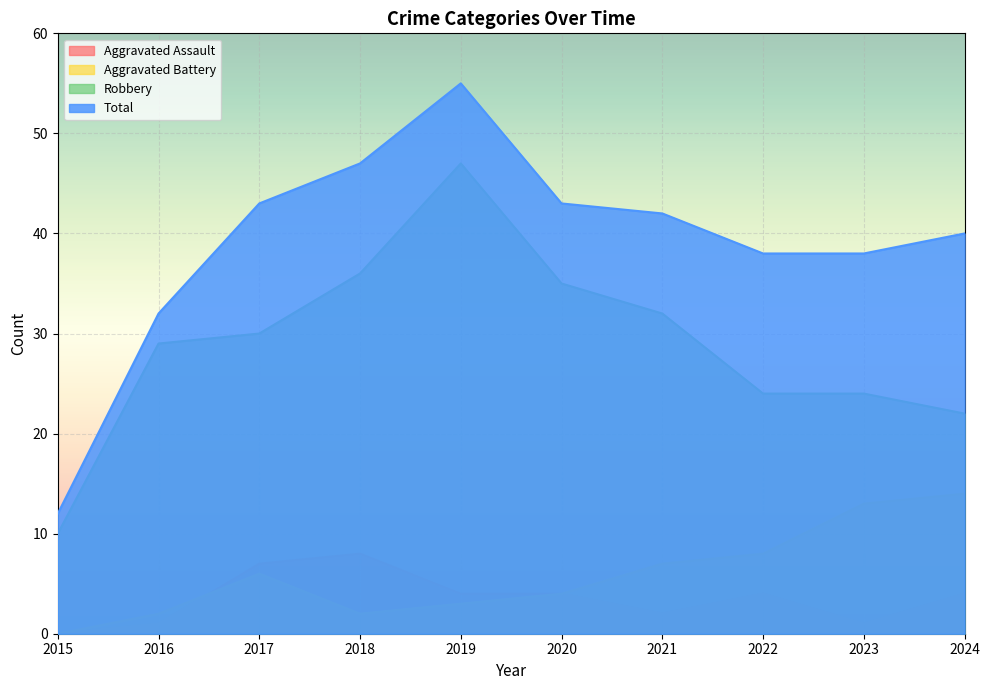

Between which two adjacent categories do Aggravated Battery and Aggravated Assault first intersect?

2016 and 2017